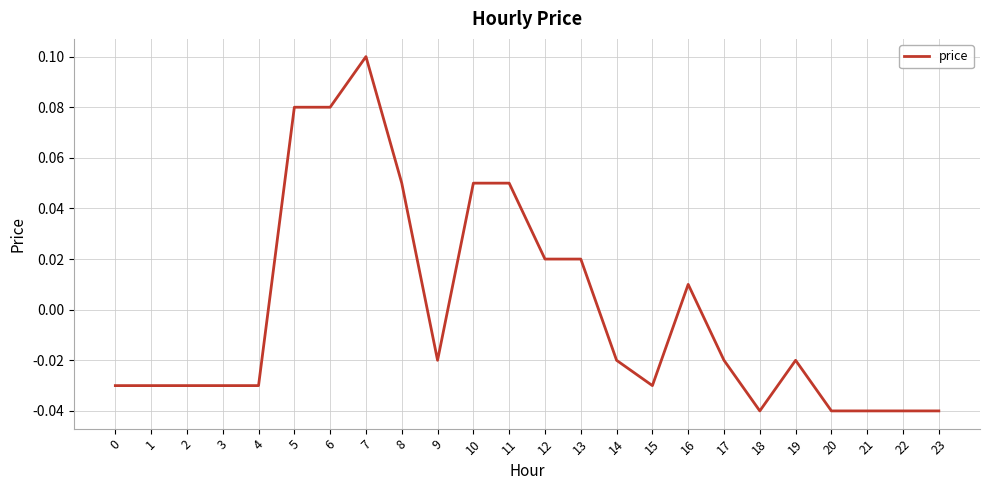

Which label corresponds to the largest value in the chart?

7